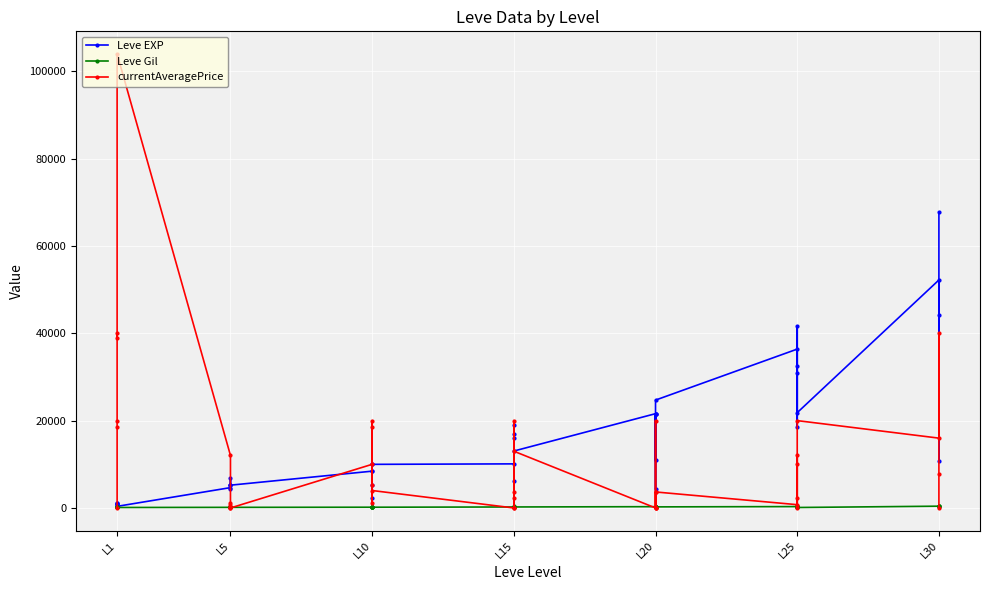

Rank the series by their average value, from lowest to highest.

Leve Gil, currentAveragePrice, Leve EXP